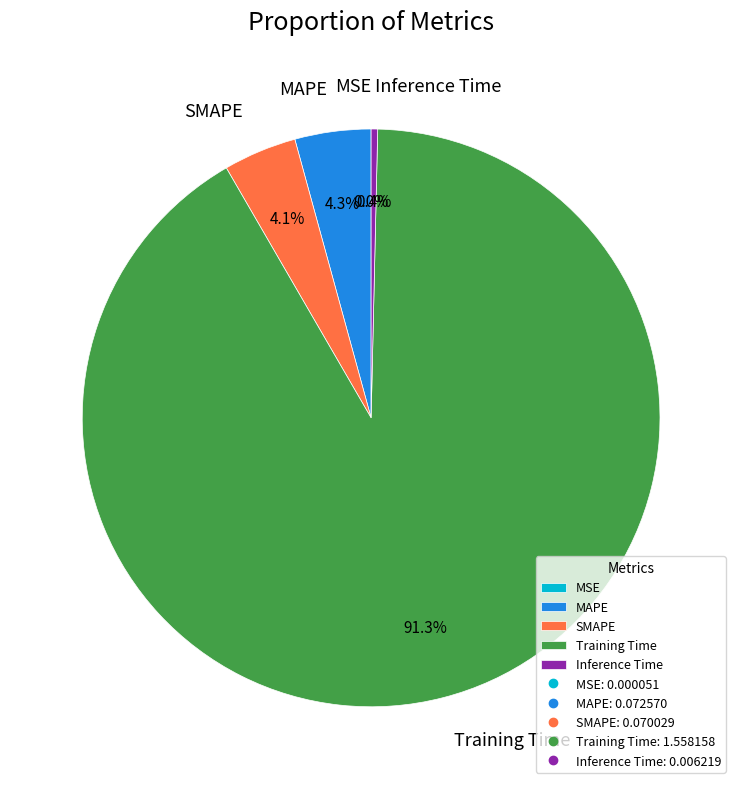

Which category has the biggest portion of the pie?

Training Time